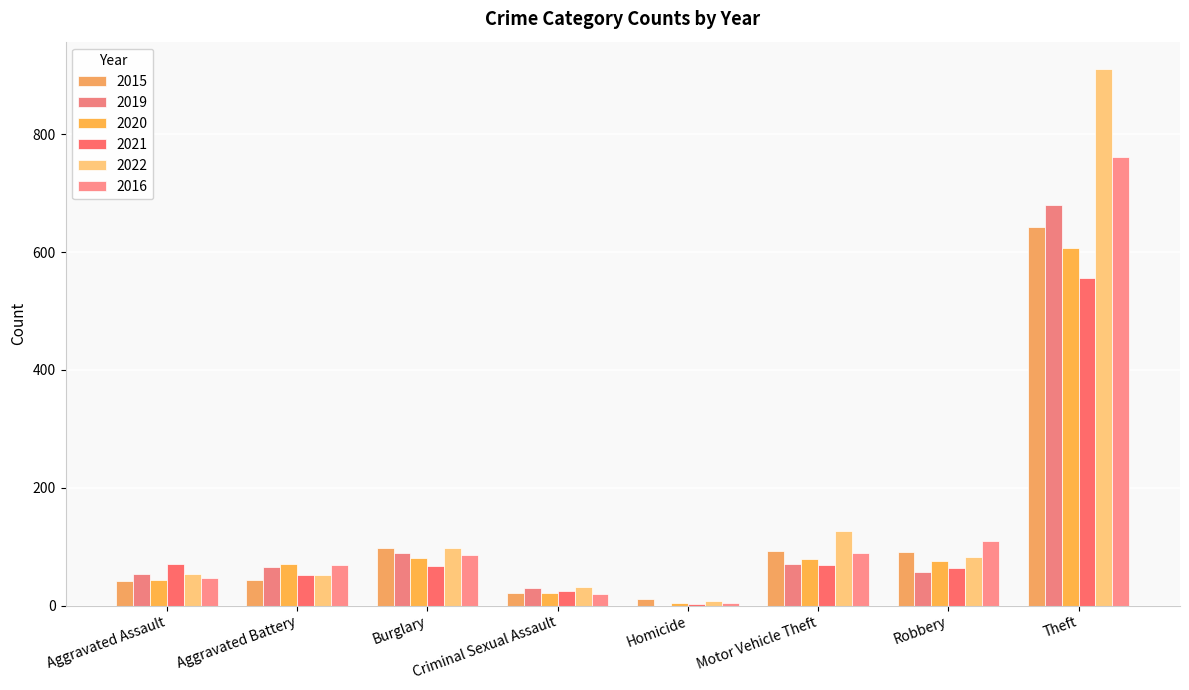

What is the label of the 2nd bar from the left?

Aggravated Battery